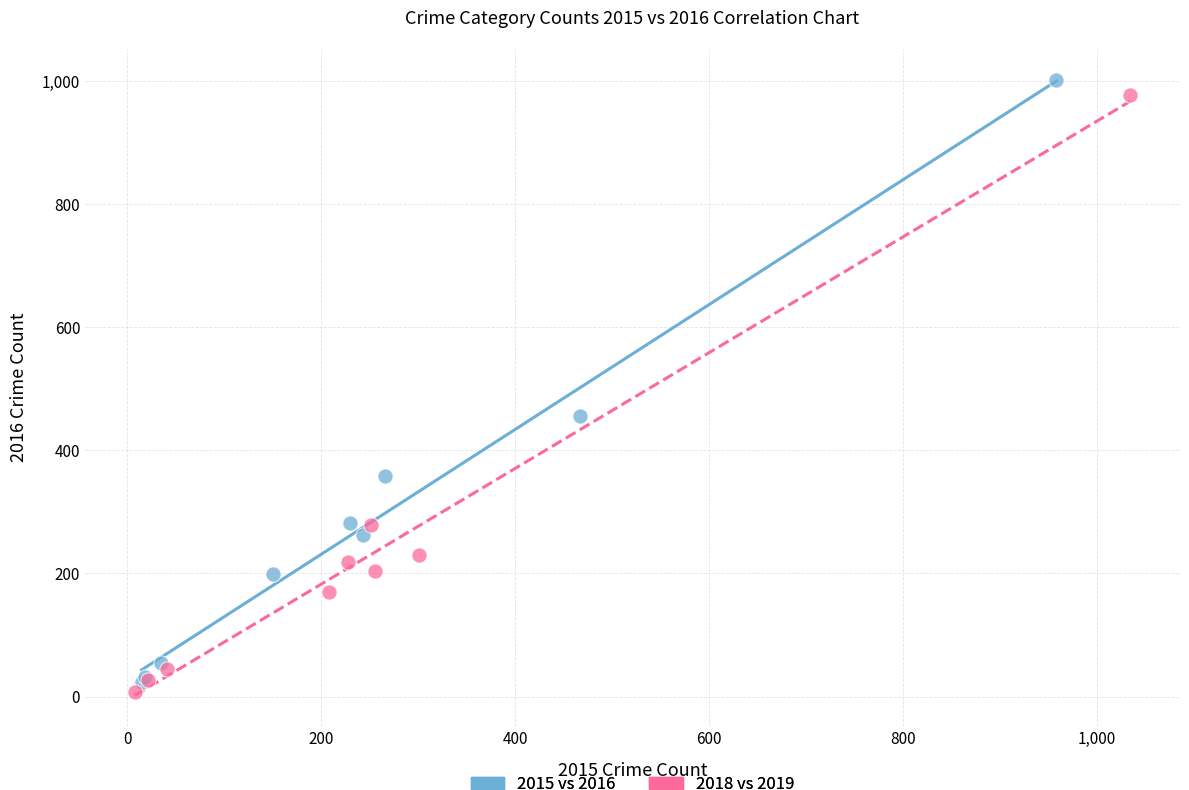

Which series has the largest Y range (max minus min)?

2015 vs 2016